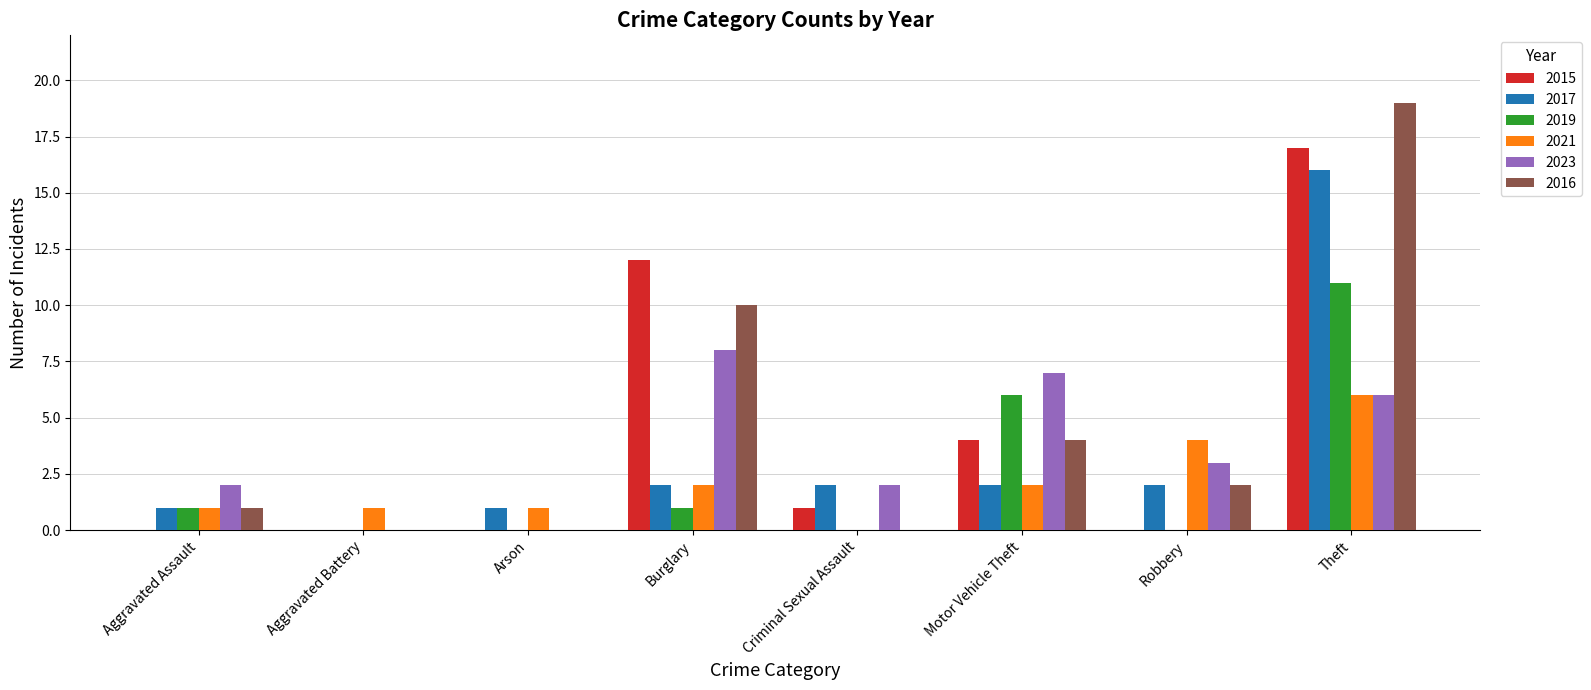

The 2015 series shows 27 at Theft. True or false?

False